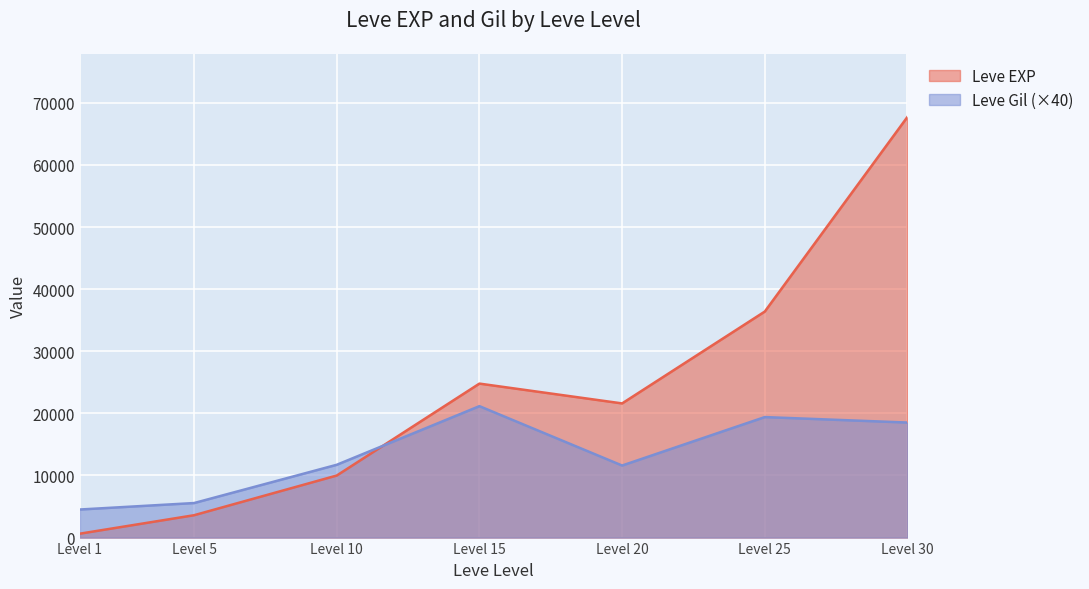

The value of Leve EXP at Level 30 is 95498. True or false?

False